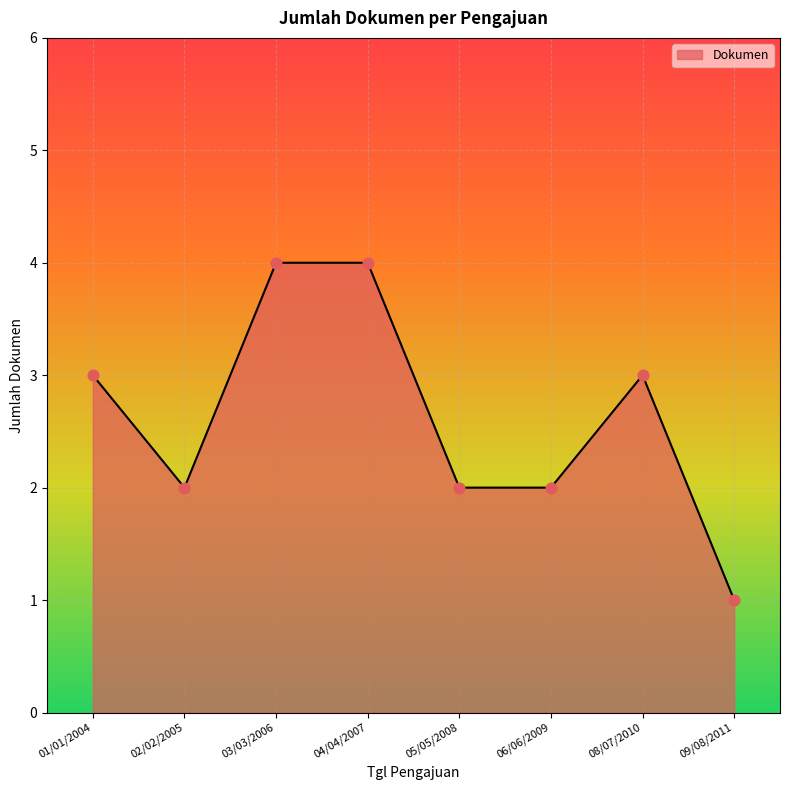

Approximately how many times larger is the value at 08/07/2010 compared to 01/01/2004?

1.0